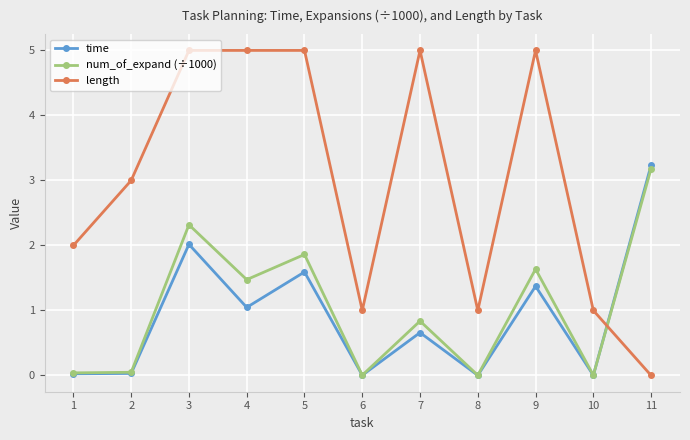

What is the total value across all series at 11?

6.4